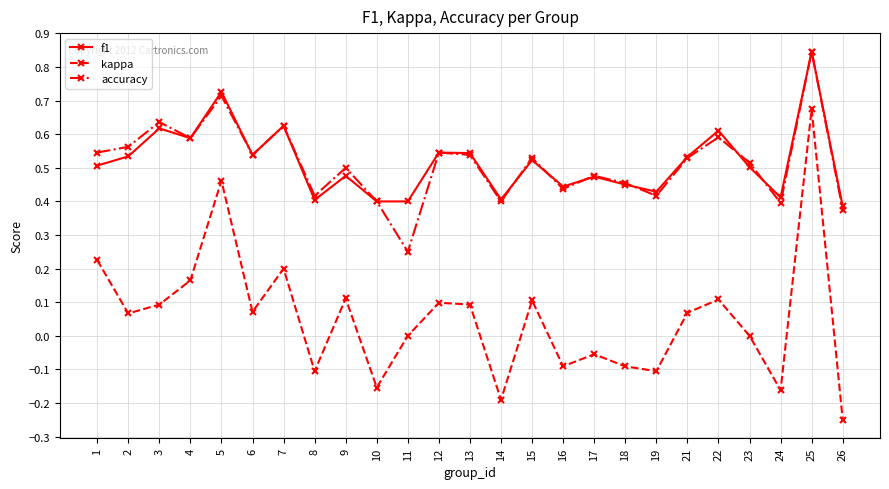

Is it true that kappa equals 0.2 at 13?

False